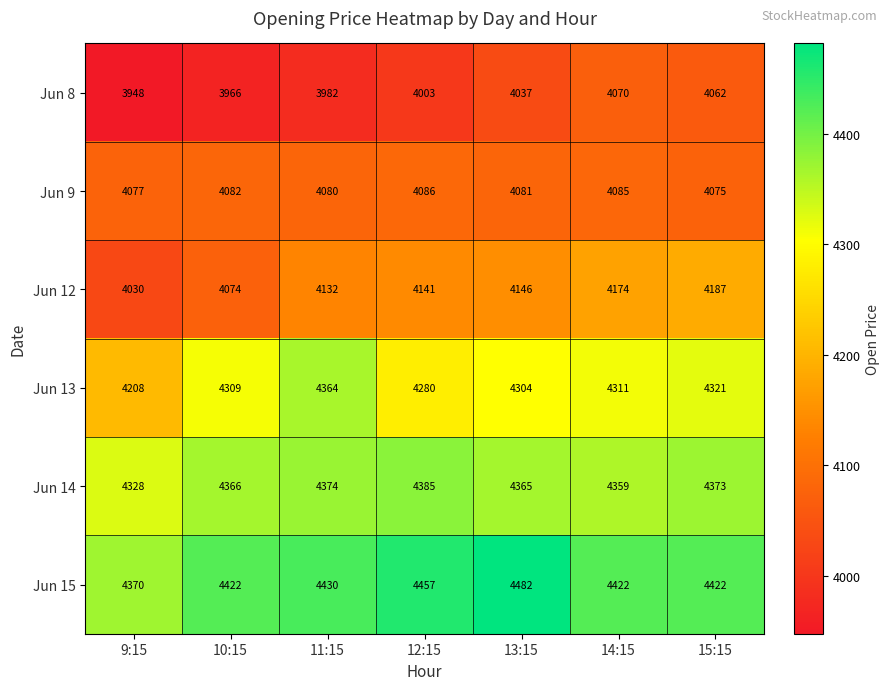

Which label corresponds to the smallest value in the chart?

9:15